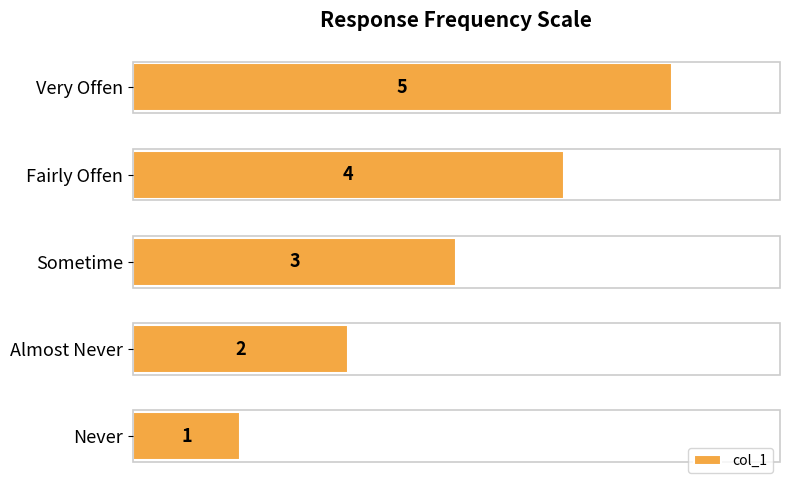

Is it true that the value at Almost Never is 2?

True